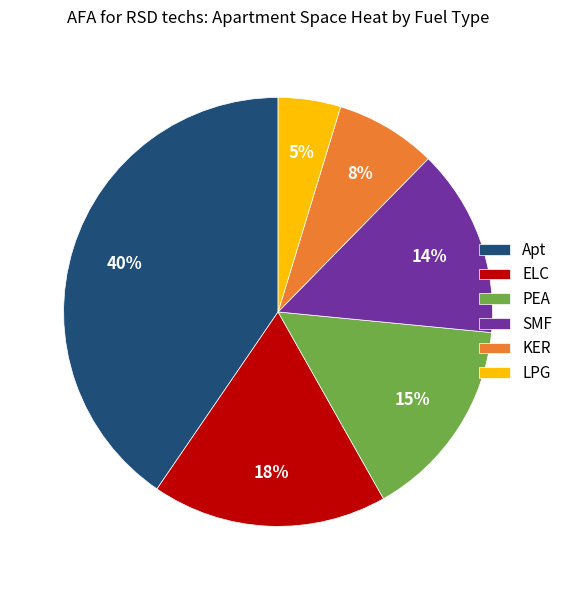

Which slice is the largest?

Apt